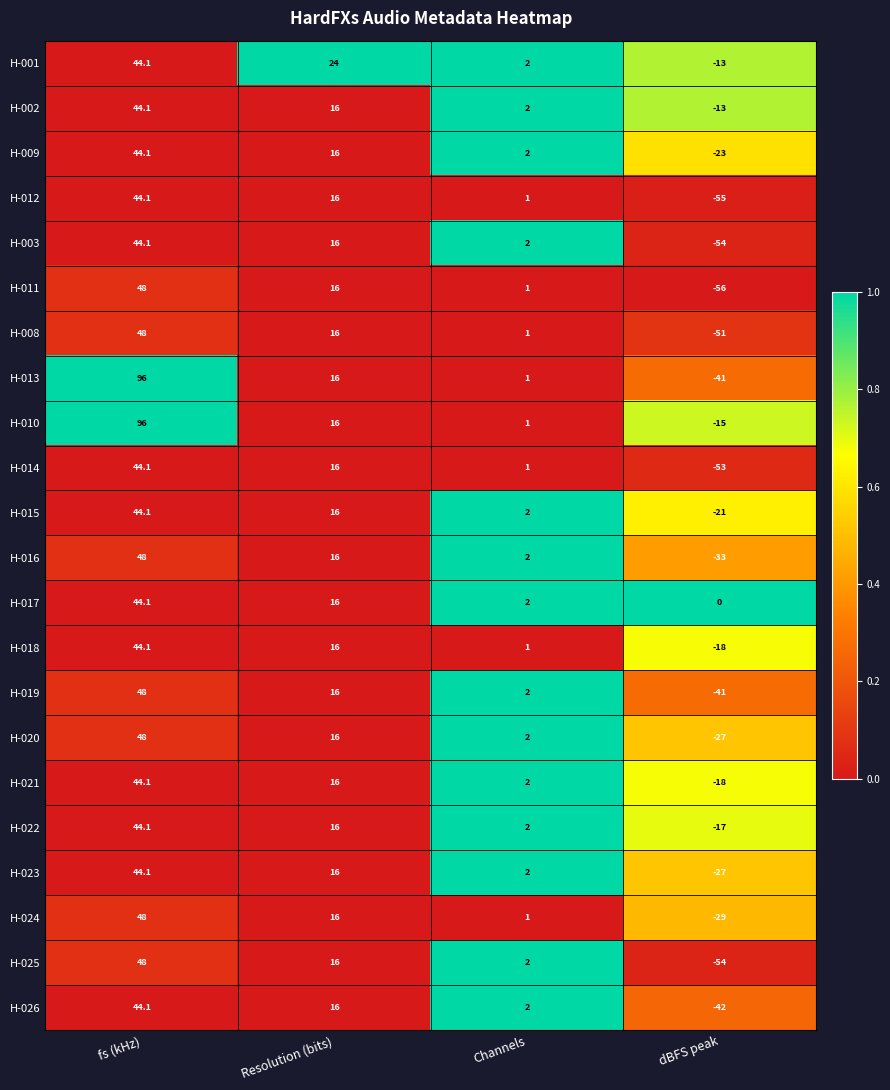

Which series has the largest total across all categories?

H-010